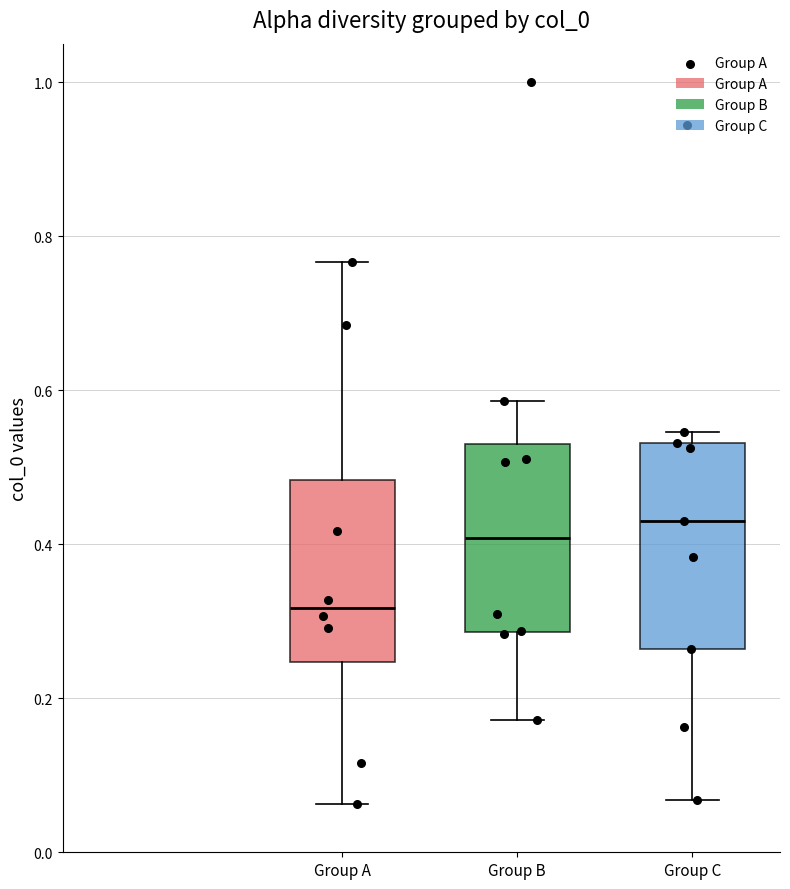

Which box has the lowest median line?

Group A